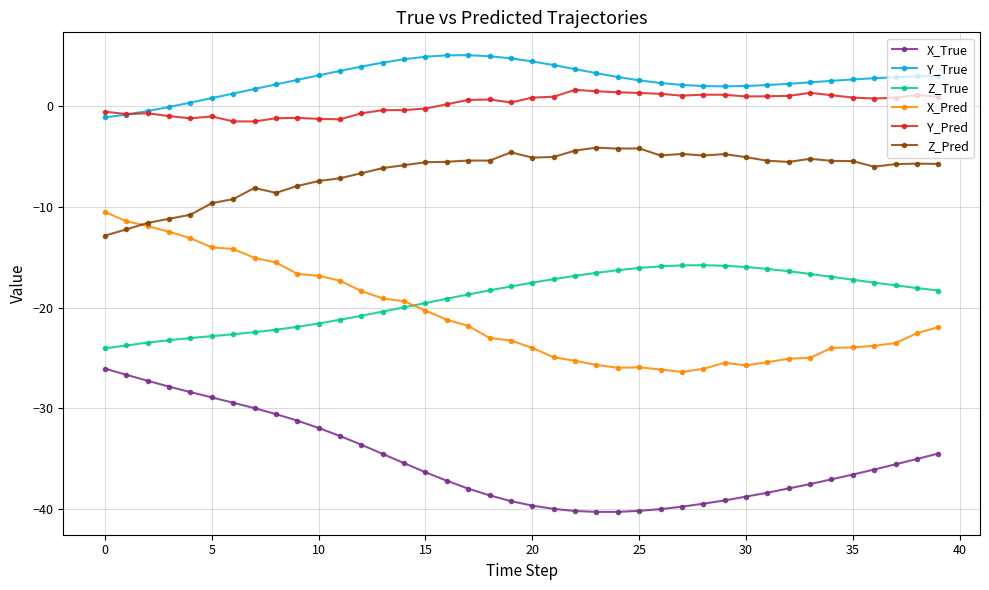

What is the maximum value for Z_Pred?

-4.1